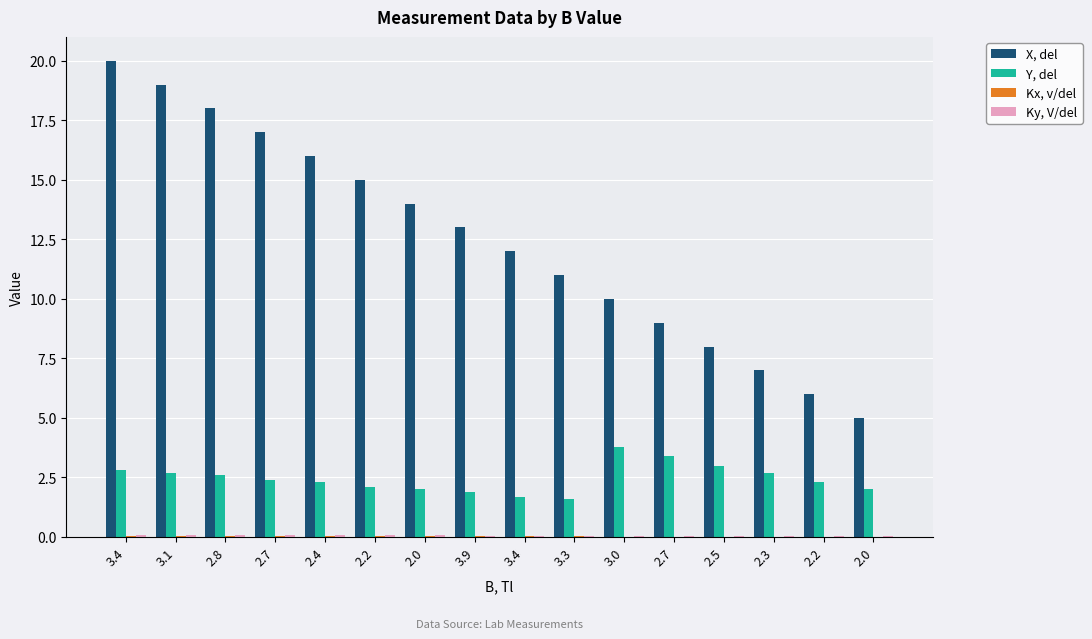

Which series has the widest spread of values?

X, del